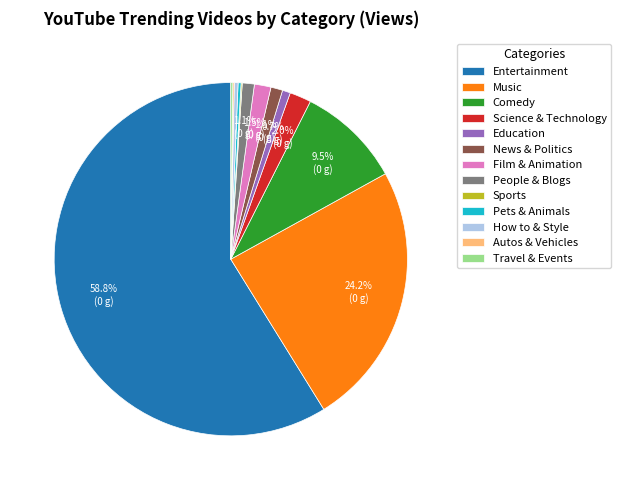

What percentage is the People & Blogs slice, to the nearest percent?

1%